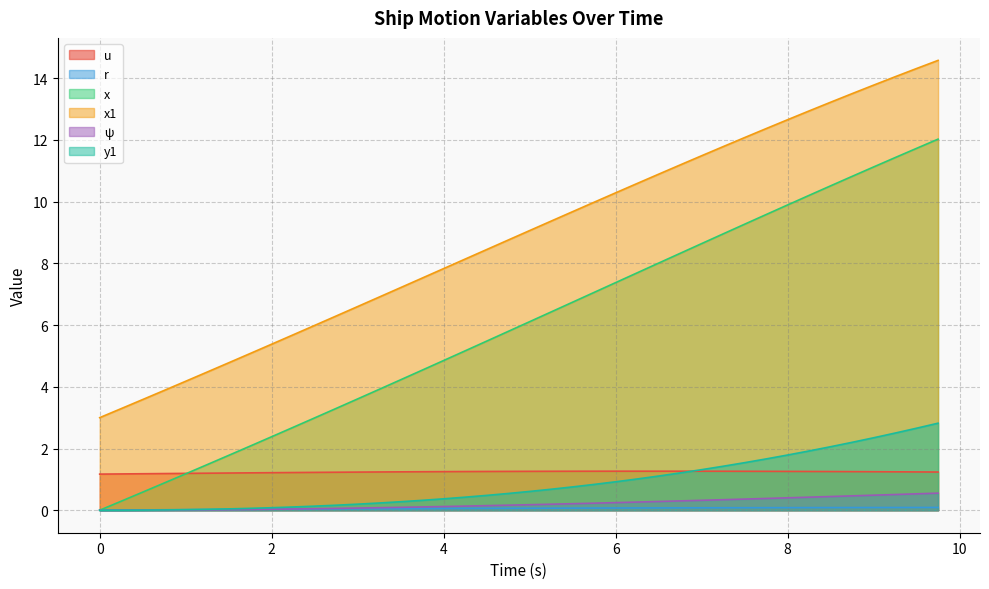

At which category is the sum across all series the highest?

9.75